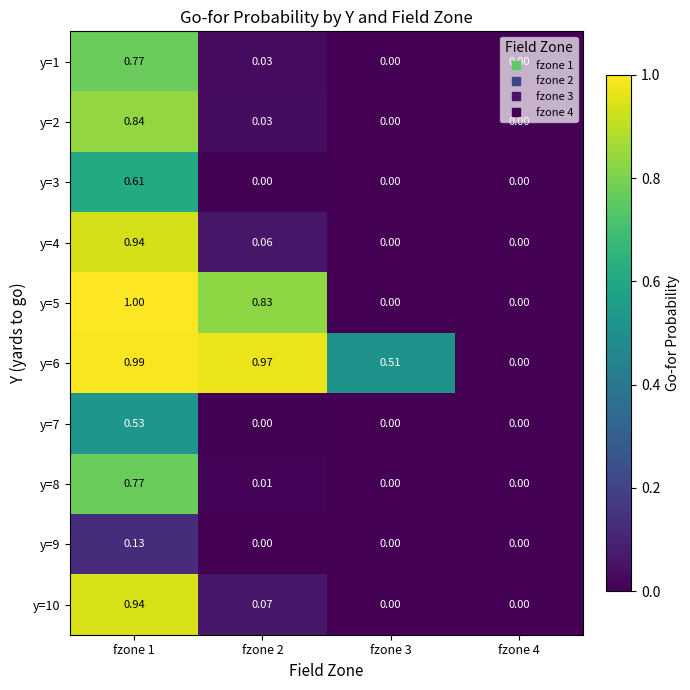

Rank the series at fzone 4 from lowest to highest value.

y=1, y=2, y=3, y=4, y=5, y=7, y=8, y=9, y=10, y=6